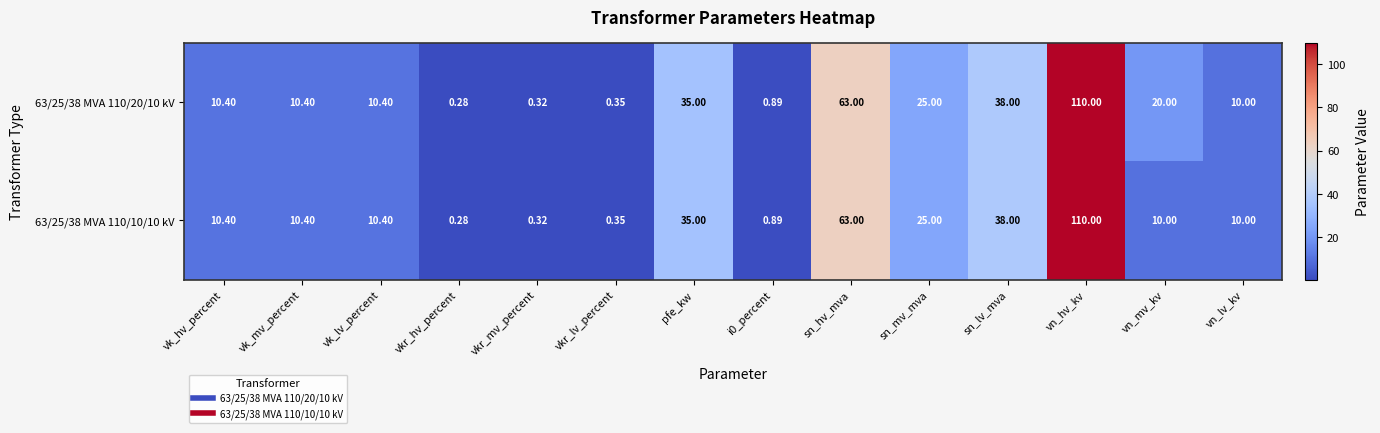

Where does the 63/25/38 MVA 110/20/10 kV series first go above 10?

vk_hv_percent